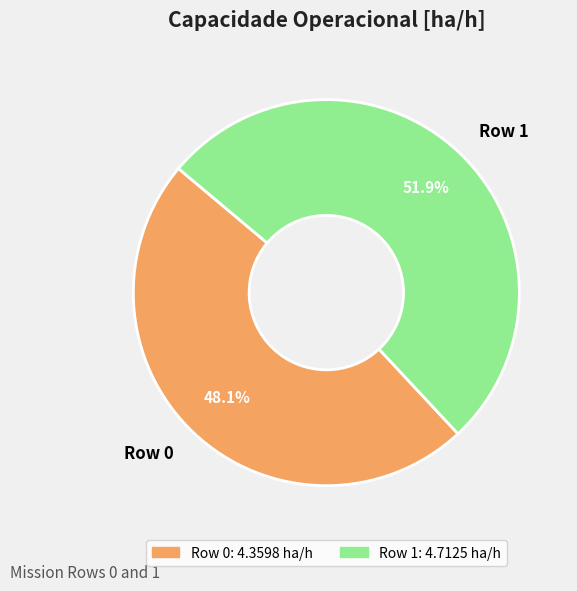

Is the sum of Row 1 and Row 0 greater than half?

Yes